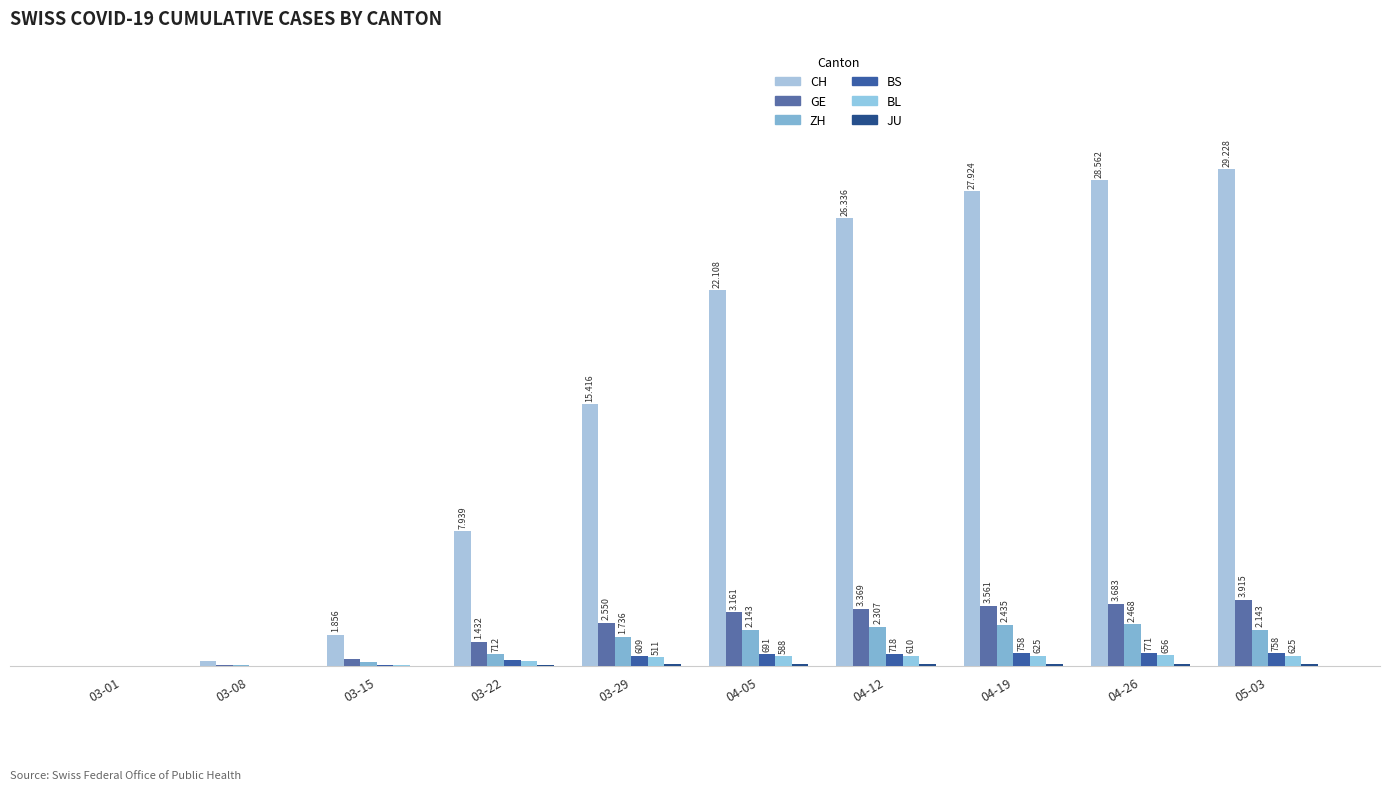

Does the chart contain stacked bars?

No